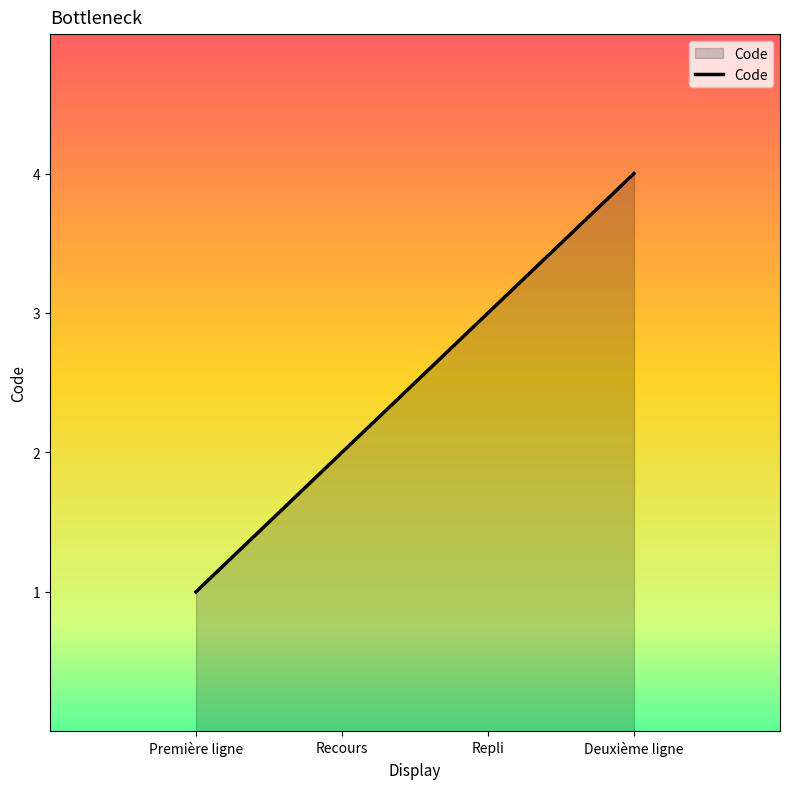

Is it true that the value at Deuxième ligne is 2?

False